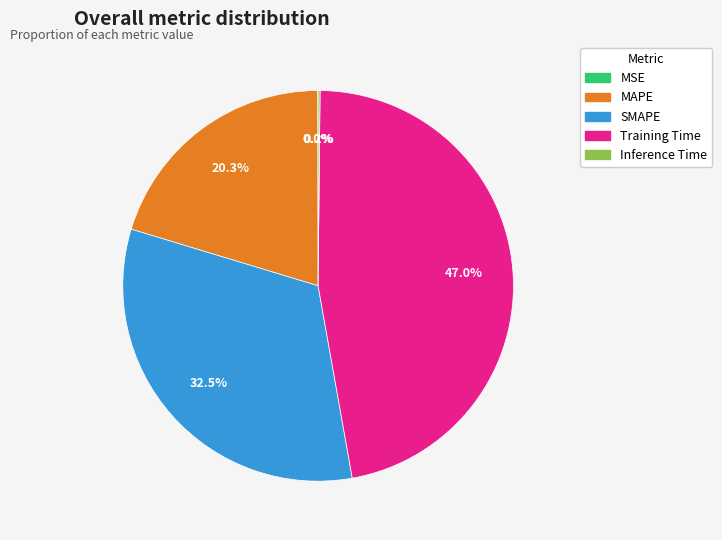

To the nearest percent, what is the average slice percentage?

20%